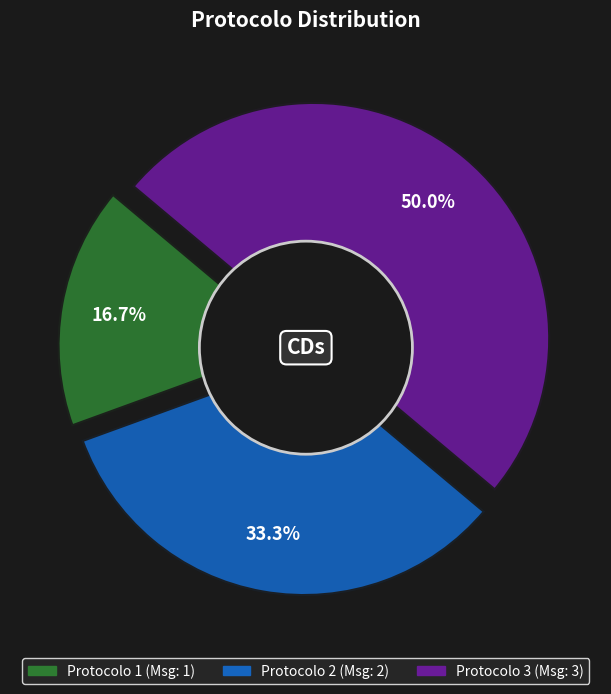

Is it true that 1 is 10% of the pie?

False